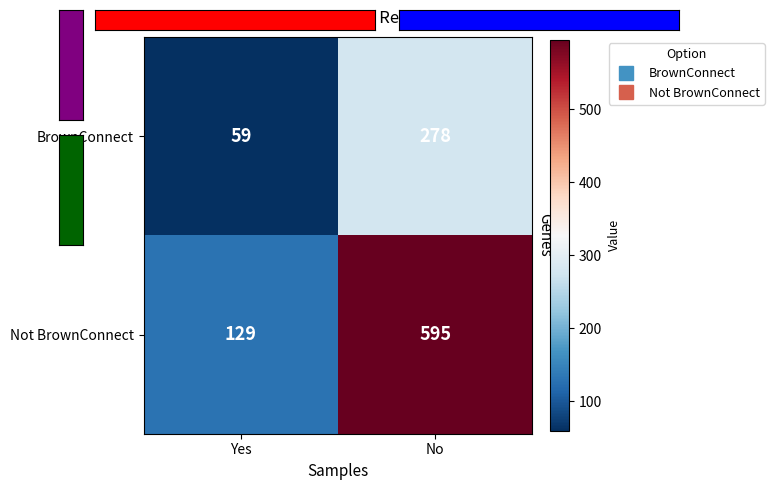

The Not BrownConnect series shows 200 at Yes. True or false?

False